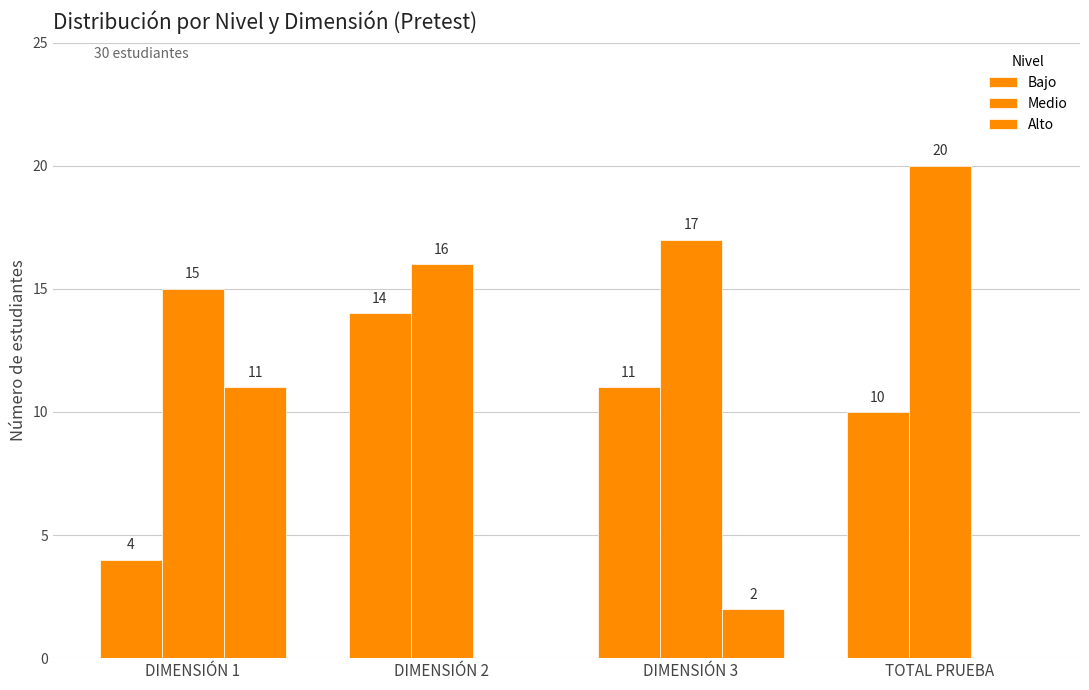

What is the difference between the second highest and minimum values in the Bajo series?

7